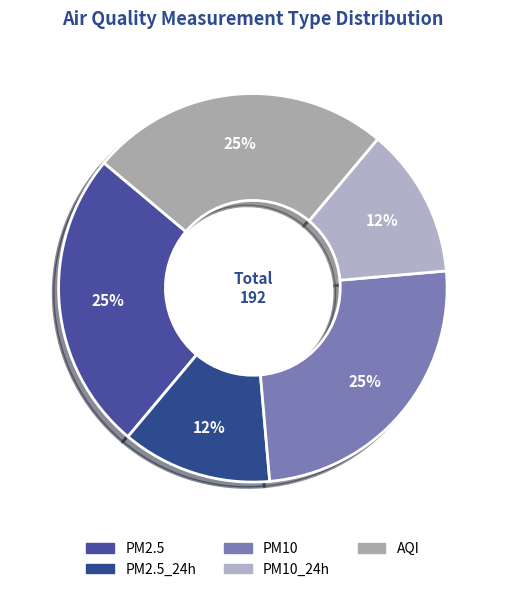

True or false: PM10 accounts for 25% of the total.

True